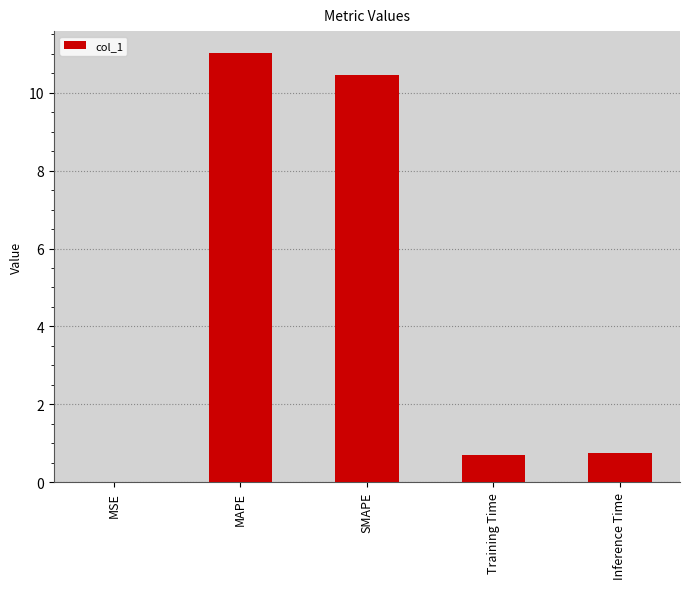

What is the sum of all values?

23.0